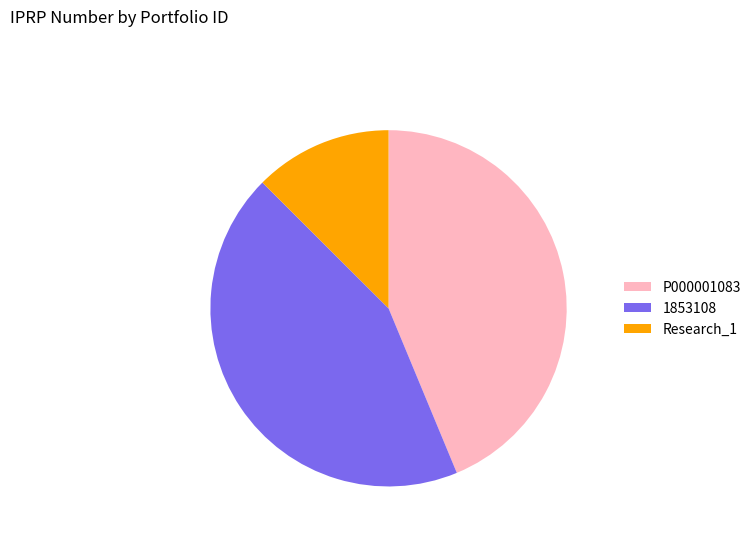

Do Research_1 and P000001083 together represent more than half of the pie?

Yes